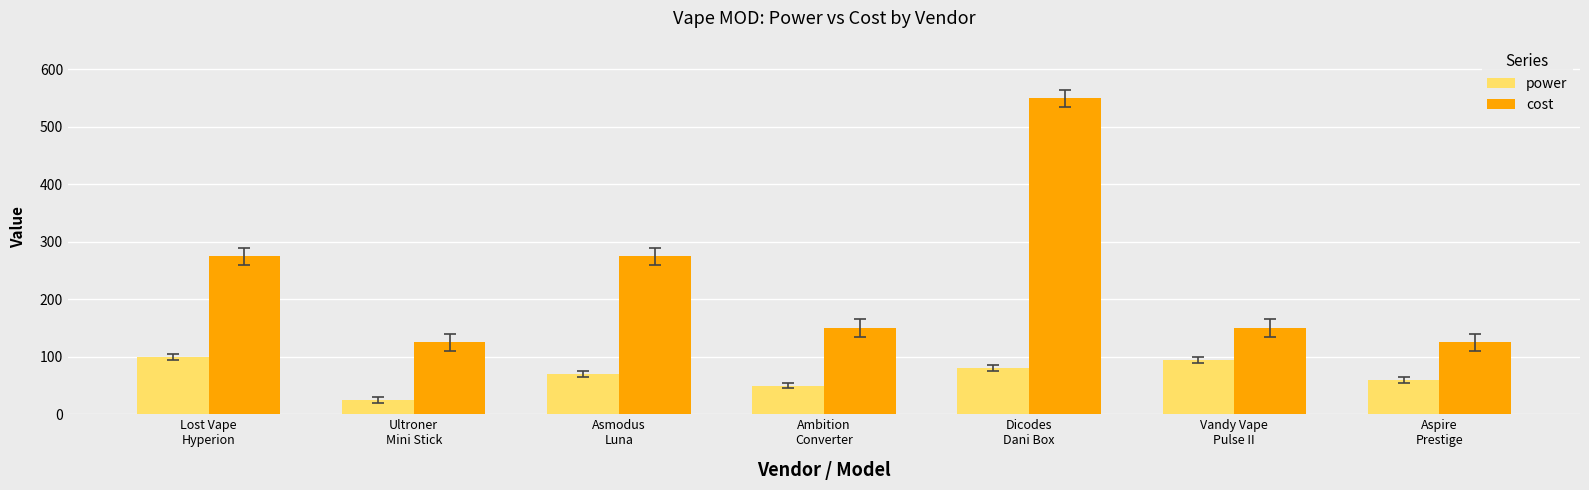

List the series in order of their overall mean, lowest first.

power, cost